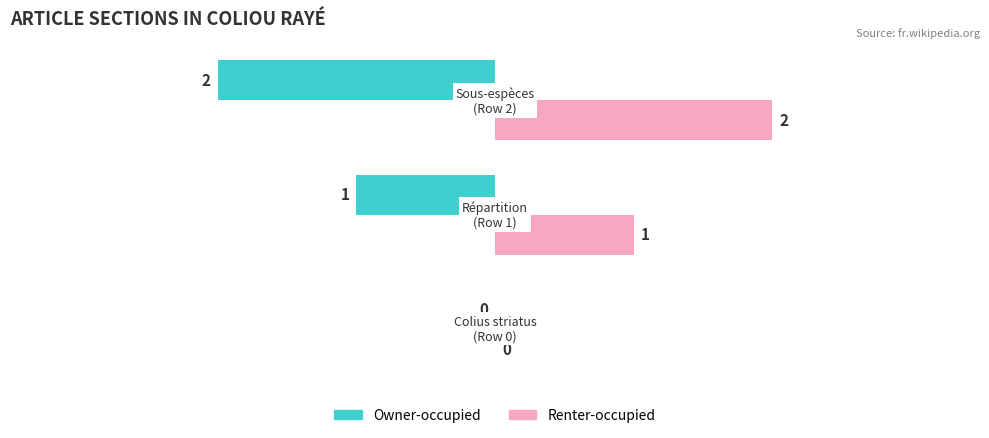

What is the sum of all Renter-occupied values?

3